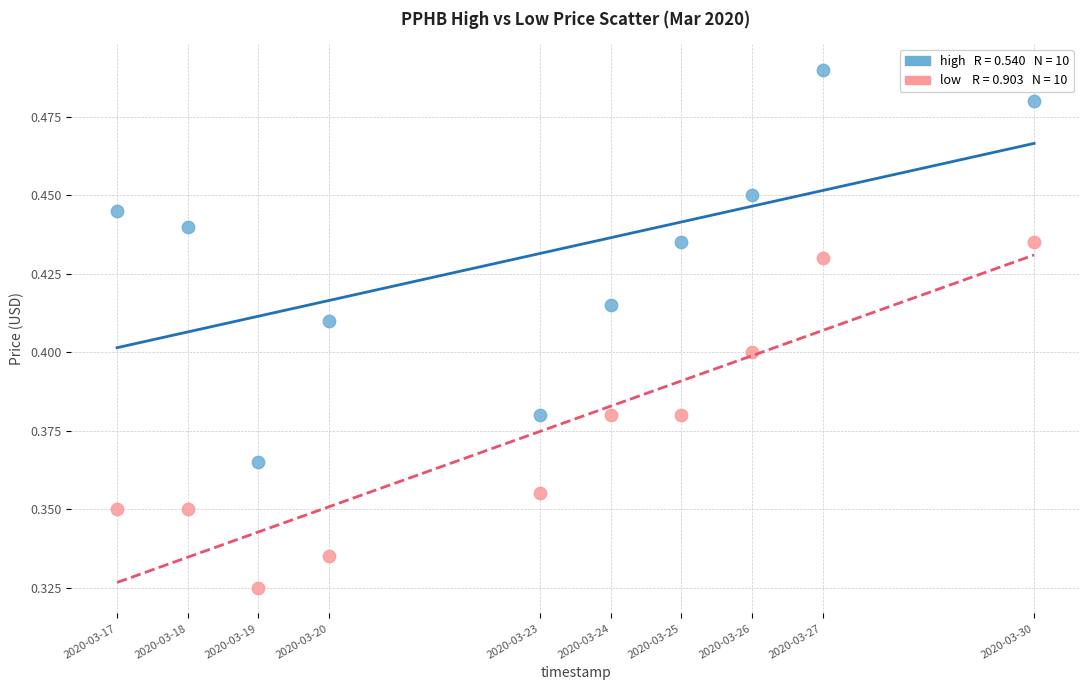

Across all data points, what is the range of X values (max minus min)?

1123200.0